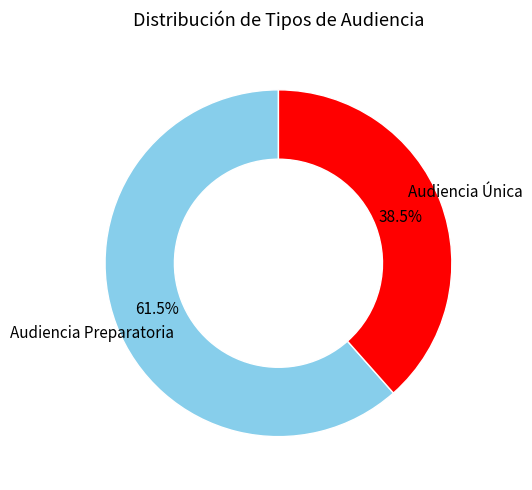

Is there any slice that represents more than half of the pie?

Yes